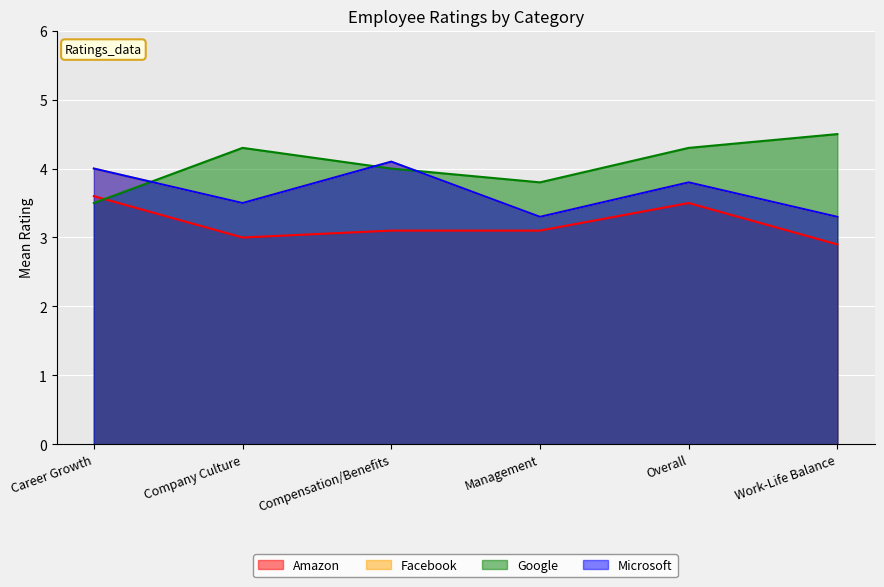

Reading left to right, what are all the values shown in this chart?

Amazon: 3.6	3.0	3.1	3.1	3.5	2.9
Facebook: 4.0	3.5	4.1	3.3	3.8	3.3
Google: 3.5	4.3	4.0	3.8	4.3	4.5
Microsoft: 4.0	3.5	4.1	3.3	3.8	3.3